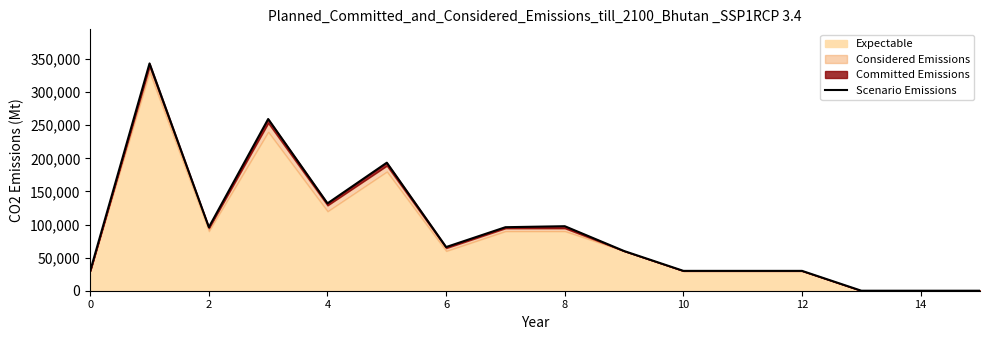

True or false: the data shows 18988 at 0.

False